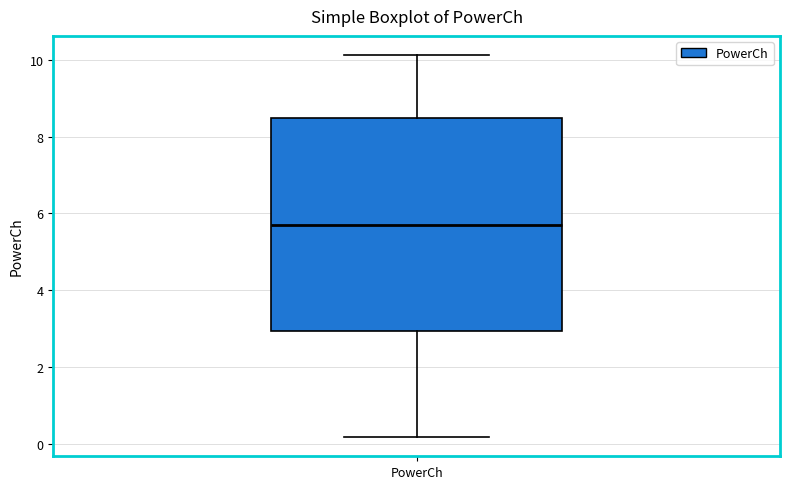

Read this box plot against the y-axis: the position of the median line, the range covered by the box, and the ends of both whiskers. The values are not printed on the chart, so give them approximately, as read against the axis.

median 5.8, box 3.0 to 8.4, whiskers 0.2 to 10.2